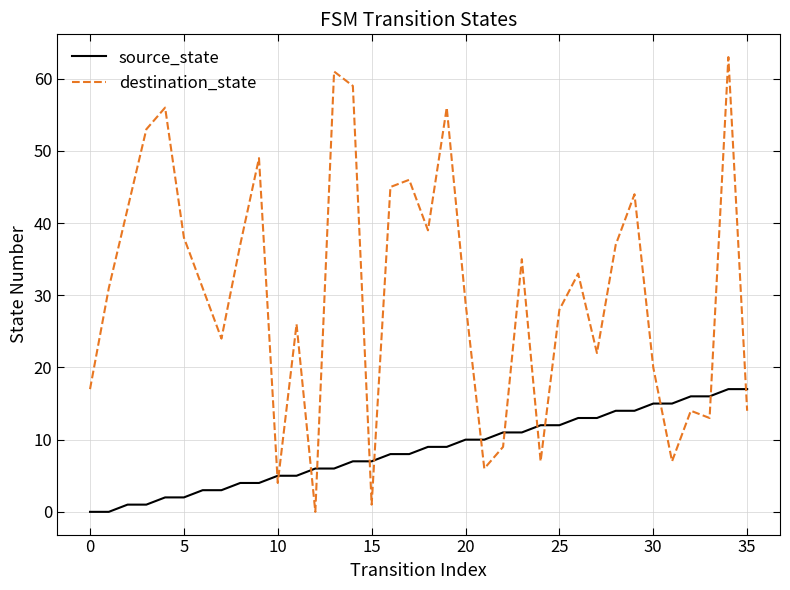

Reading right to left, extract all data points from this chart.

source_state: 17	17	16	16	15	15	14	14	13	13	12	12	11	11	10	10	9	9	8	8	7	7	6	6	5	5	4	4	3	3	2	2	1	1	0	0
destination_state: 14	63	13	14	7	20	44	37	22	33	28	7	35	9	6	29	56	39	46	45	1	59	61	0	26	4	49	37	24	31	38	56	53	42	31	17